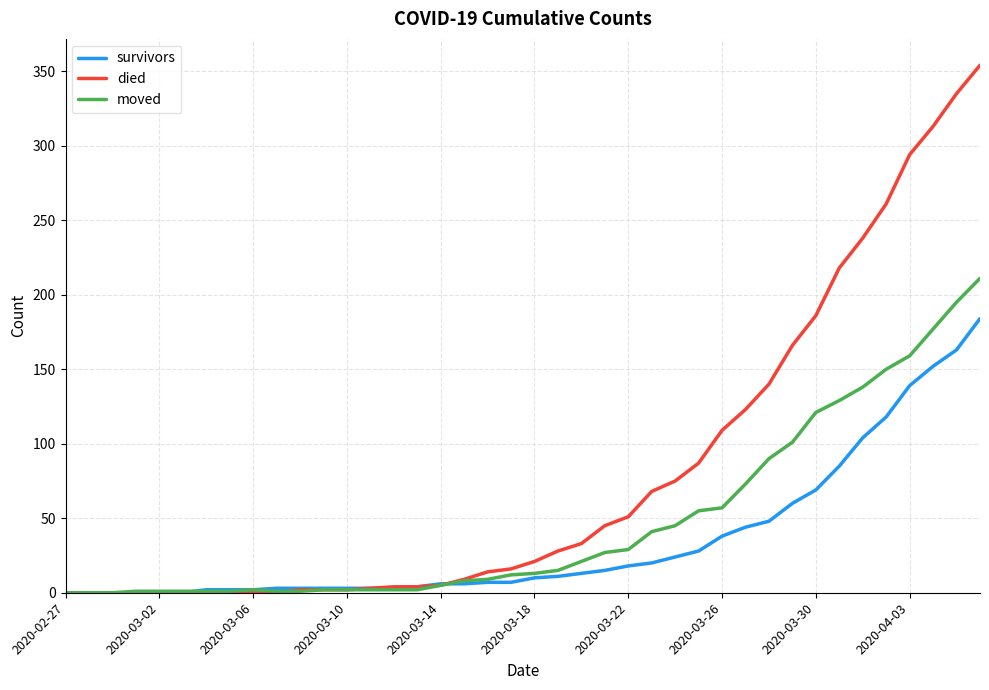

List the series in order of their overall mean, highest first.

died, moved, survivors